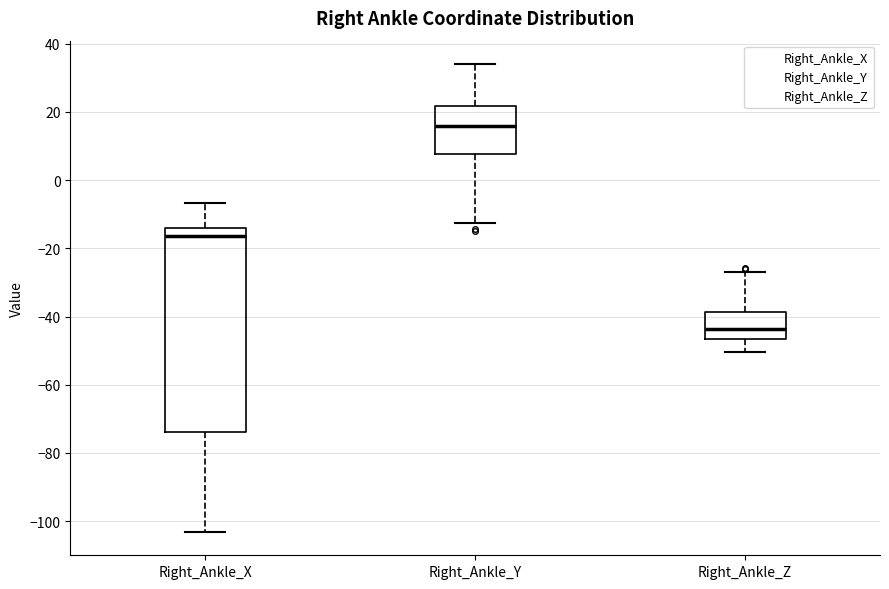

Reading left to right, transcribe this box plot: for each box, give where its median line is, the range the box spans, and where its two whiskers end, as read against the y-axis. The values are not printed on the chart, so give them approximately, as read against the axis.

Right_Ankle_X: median -16, box -74 to -14, whiskers -104 to -6
Right_Ankle_Y: median 16, box 8 to 22, whiskers -12 to 34
Right_Ankle_Z: median -44, box -46 to -38, whiskers -50 to -26